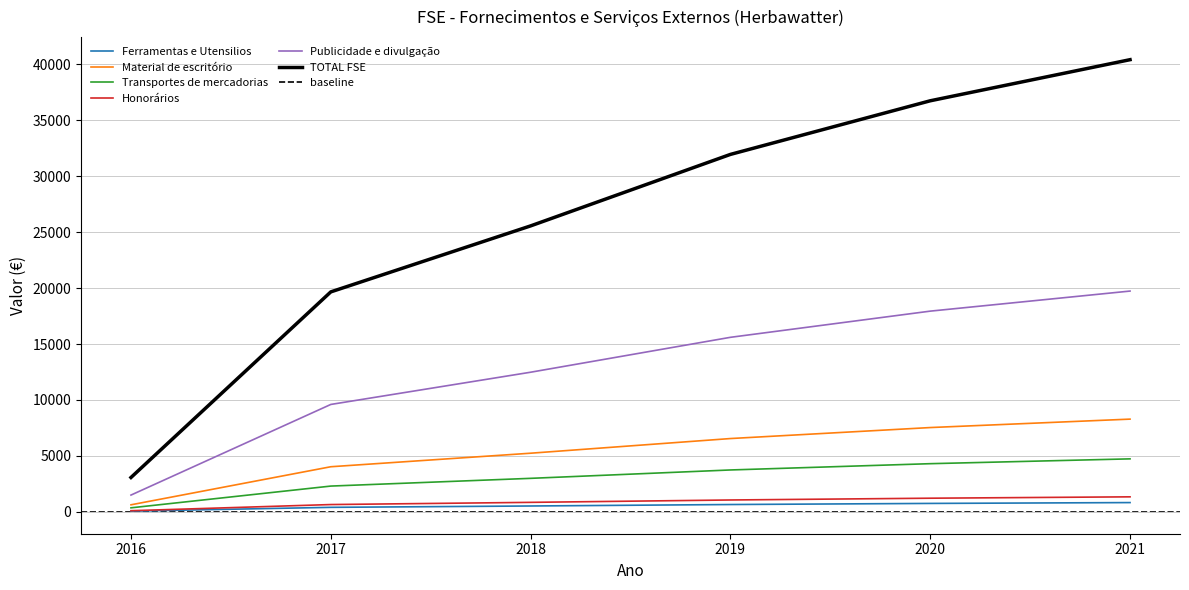

What is the difference between the highest and lowest values at 2019?

31293.6